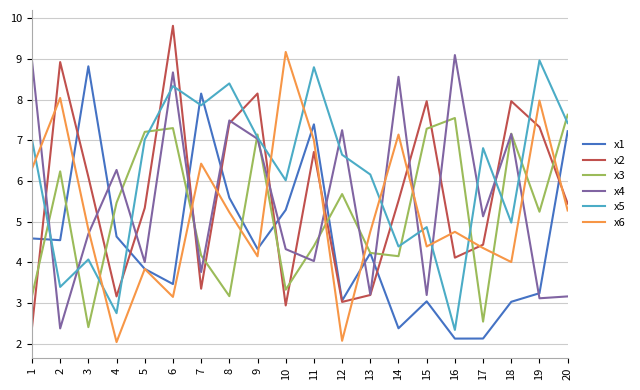

Between which two adjacent categories do x5 and x2 first intersect?

1 and 2